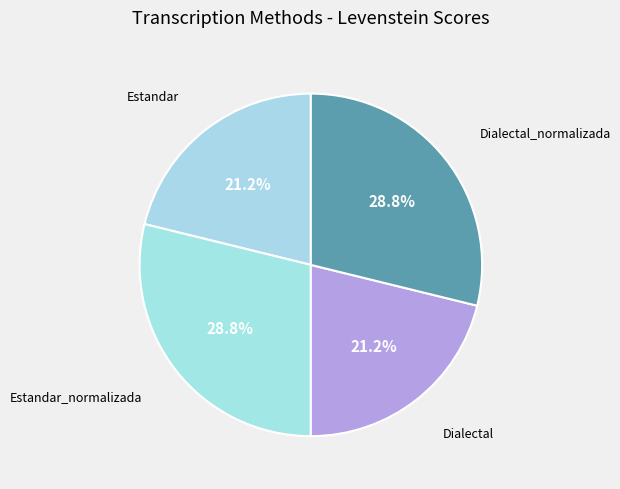

Approximately how many times larger is the value at Estandar_normalizada compared to Dialectal?

1.4